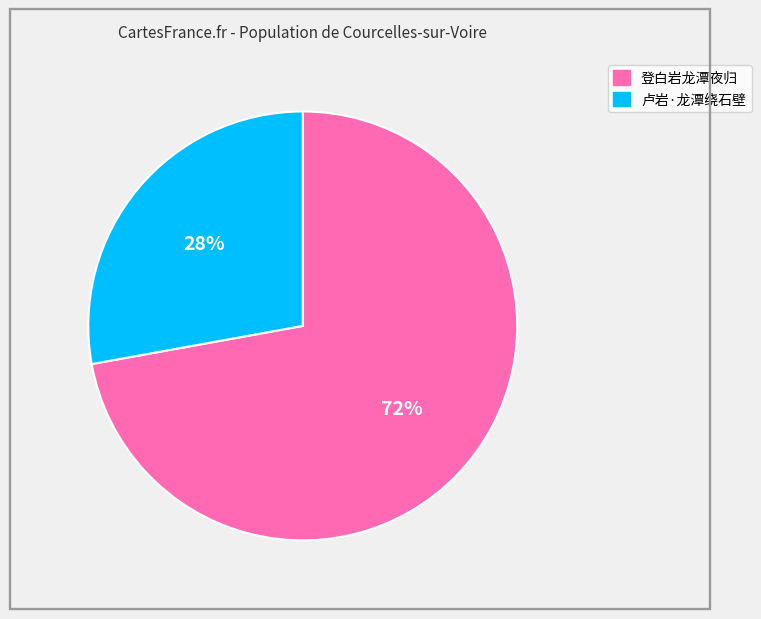

To the nearest percent, what portion does 登白岩龙潭夜归 represent?

72%